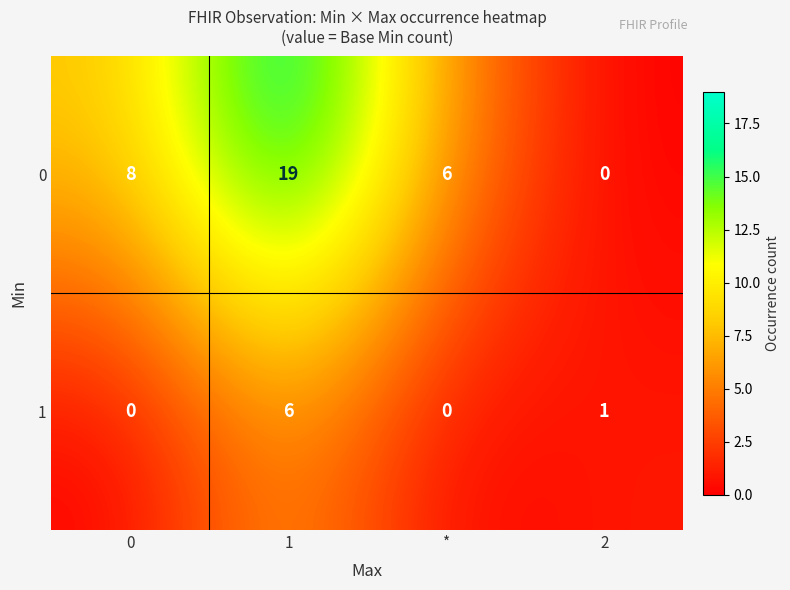

What is the maximum value shown in the chart?

19